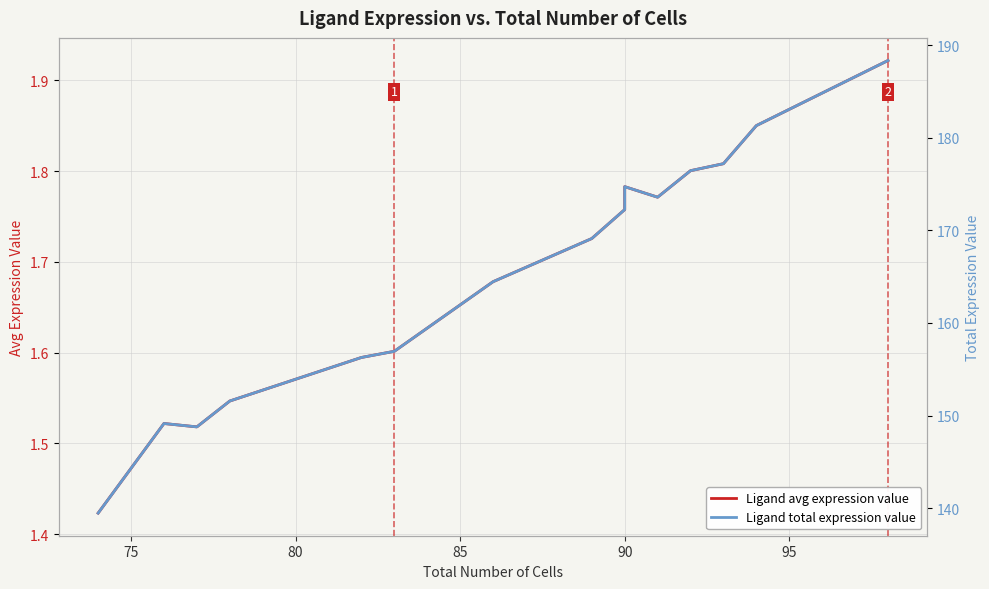

How many interior local valleys does the Ligand avg expression value series have?

2